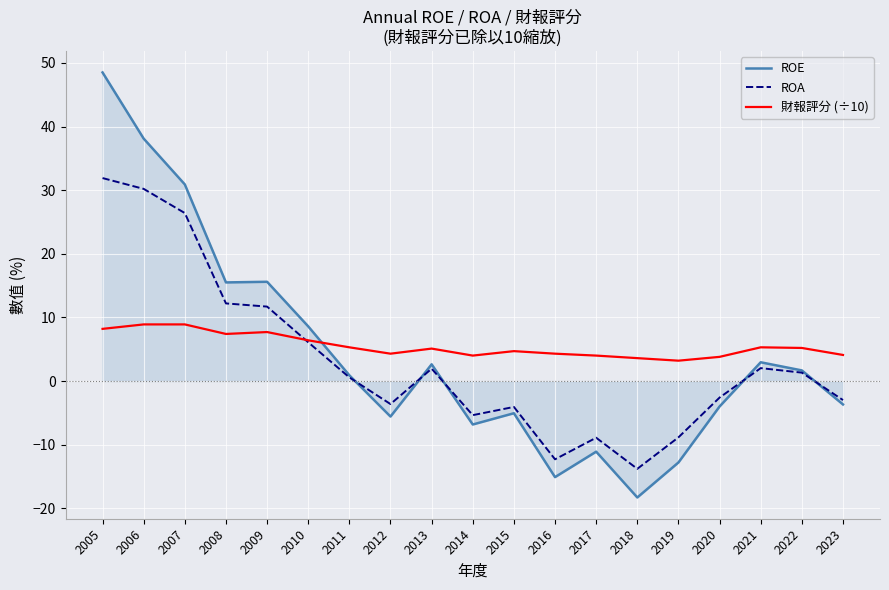

What value does the 財報評分 (÷10) series have at 2009?

7.7